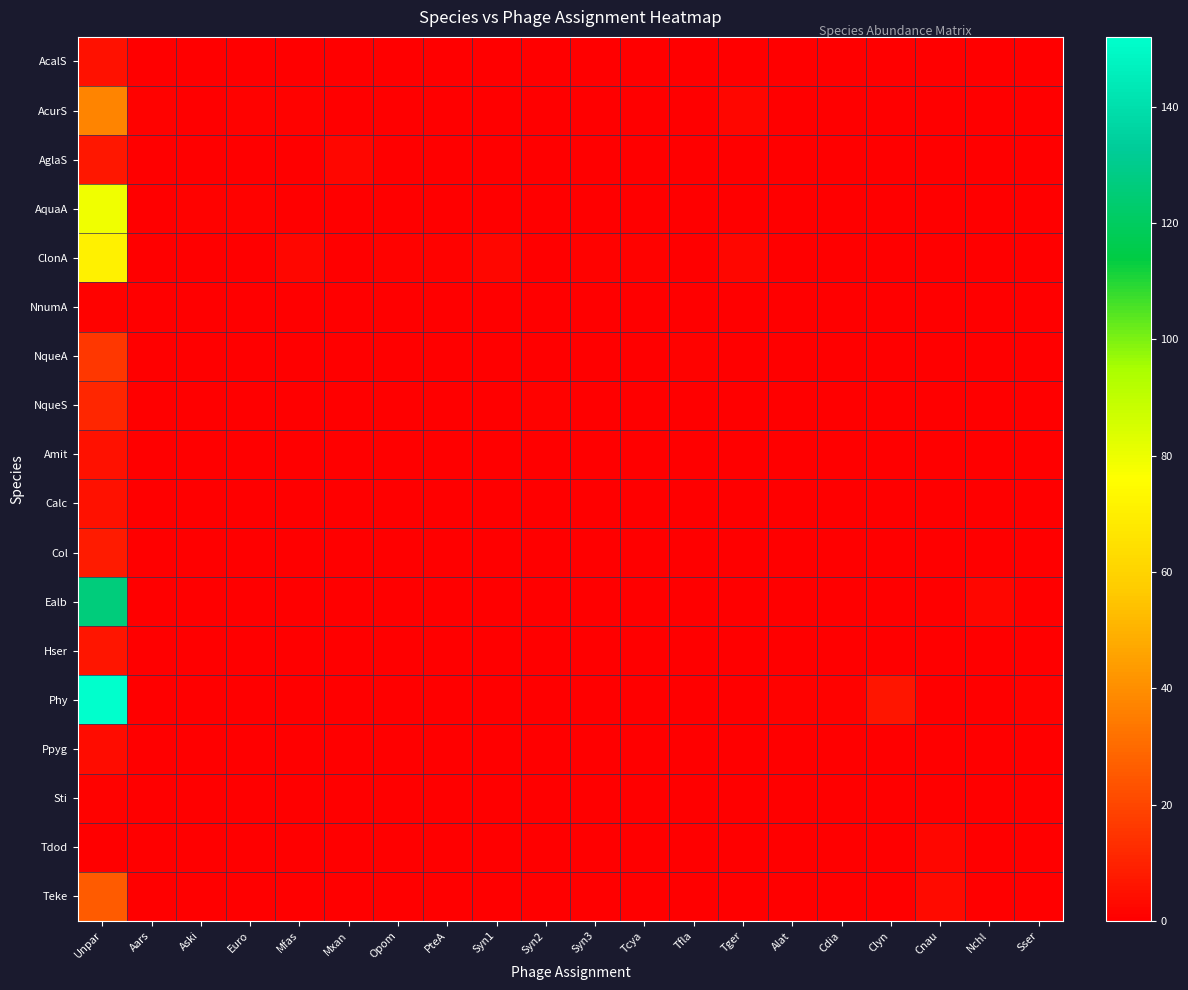

What is the difference between the highest and lowest values at Tcya?

1